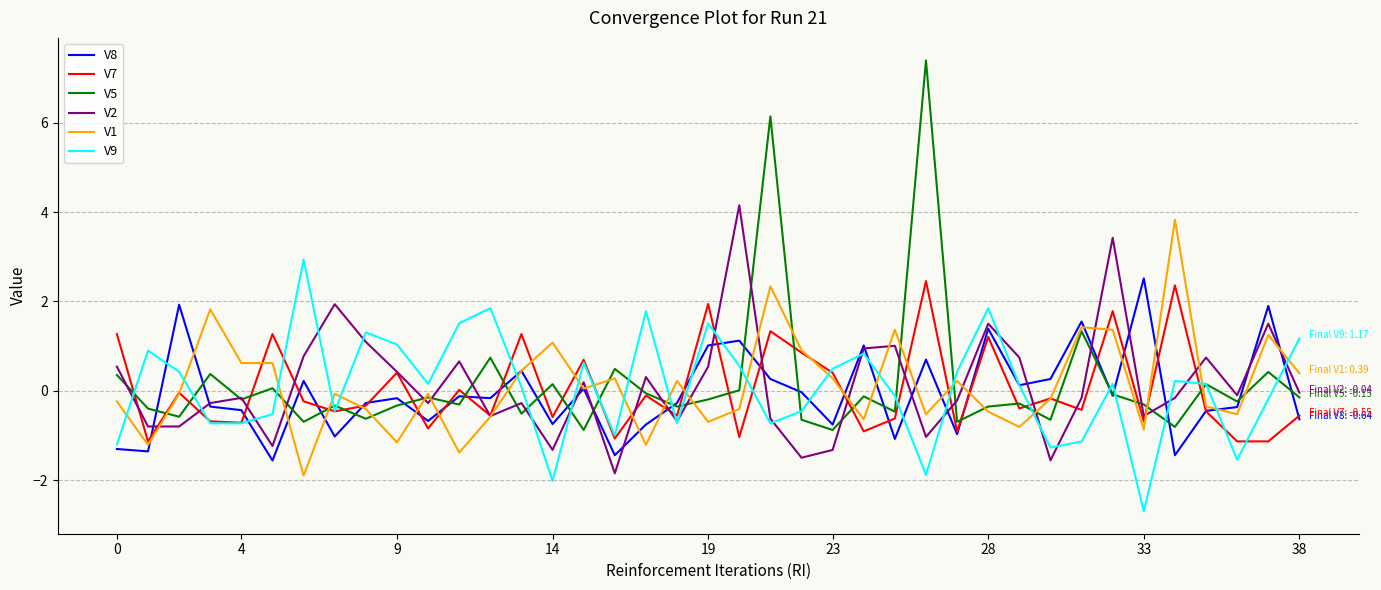

What is the greatest value displayed?

7.4